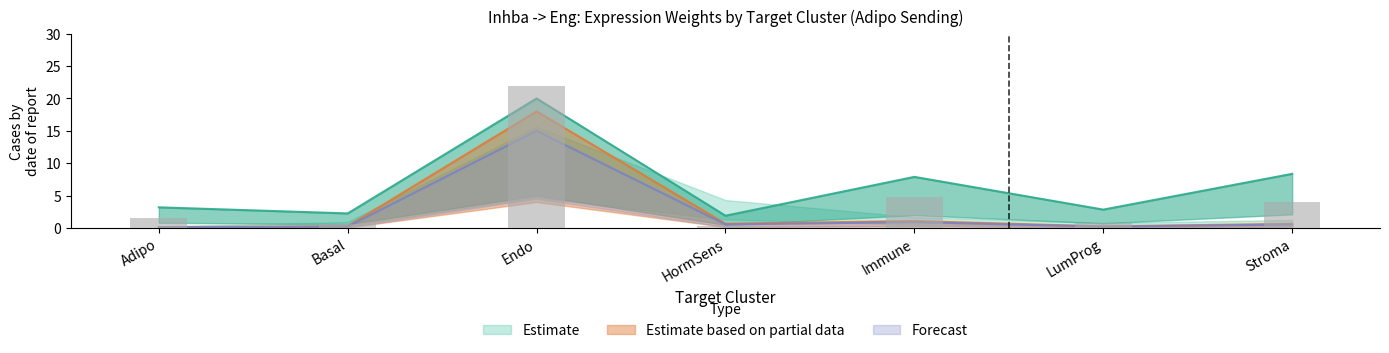

Reading left to right, what are all the values shown in this chart?

Edge average expression weight: Adipo=0.1	Basal=0.3	Endo=18.0	HormSens=0.6	Immune=1.1	LumProg=0.2	Stroma=0.6
Edge total expression weight: Adipo=1.5	Basal=0.6	Endo=22.0	HormSens=0.3	Immune=4.8	LumProg=0.8	Stroma=4.1
Edge average expression derived specificity: Adipo=0.1	Basal=0.2	Endo=15.0	HormSens=0.5	Immune=0.9	LumProg=0.2	Stroma=0.5
Receptor-expressing cells: Adipo=3.2	Basal=2.2	Endo=20.0	HormSens=1.9	Immune=7.9	LumProg=2.8	Stroma=8.4